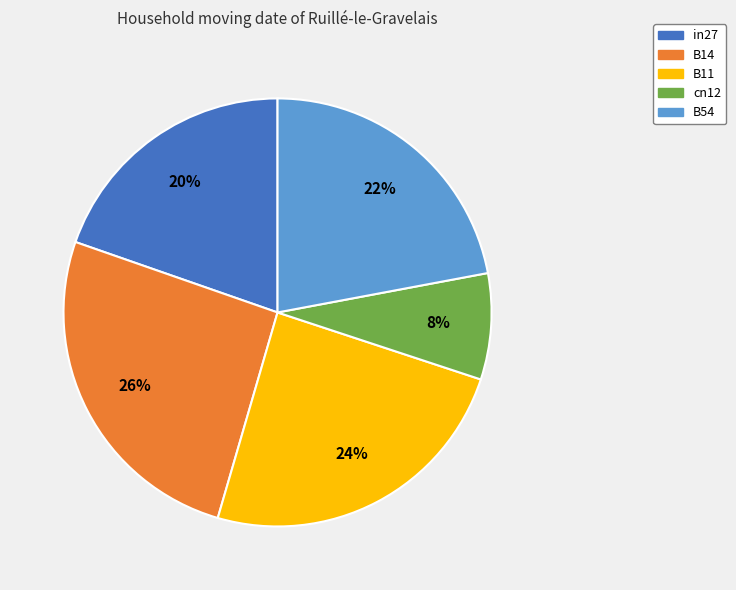

Rank the categories by value from lowest to highest.

cn12, in27, B54, B11, B14